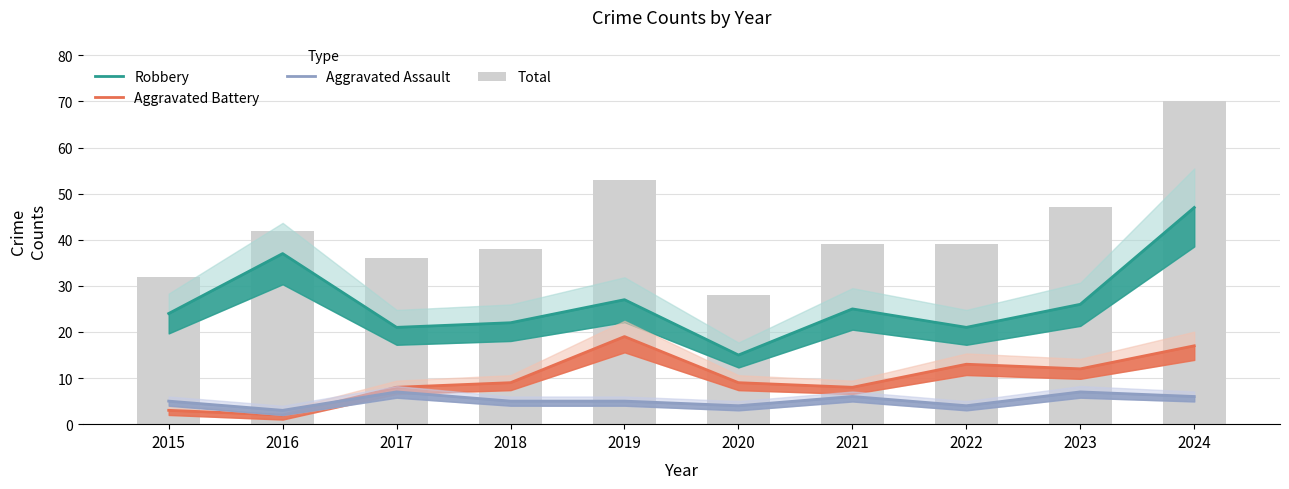

What is the total value across all series at 2023?

92